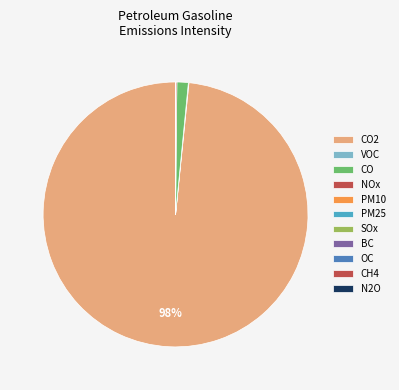

To the nearest percent, what is the combined percentage of CH4 and CO?

1%